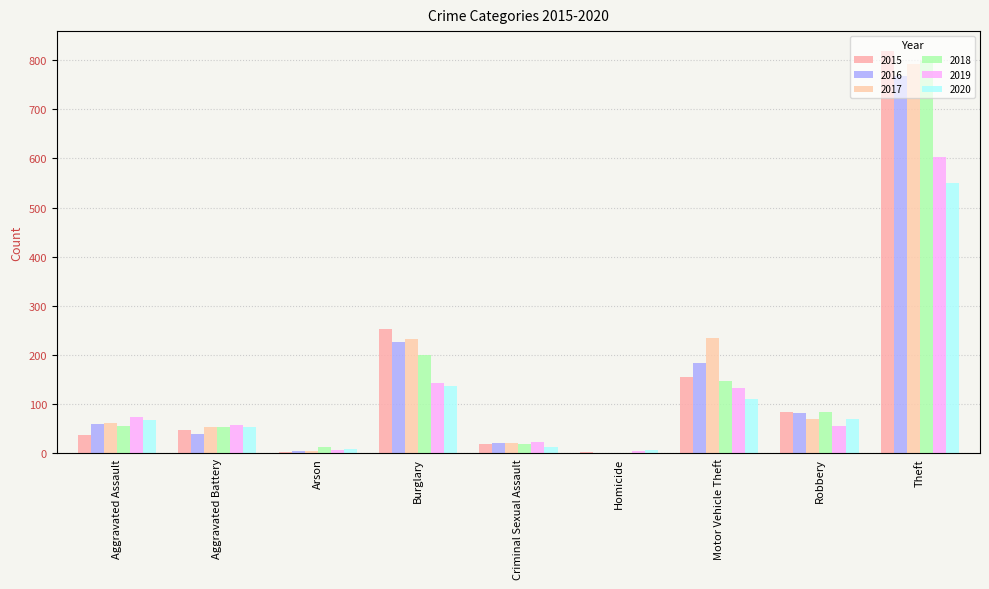

What is the lowest value of the 2015 series?

2